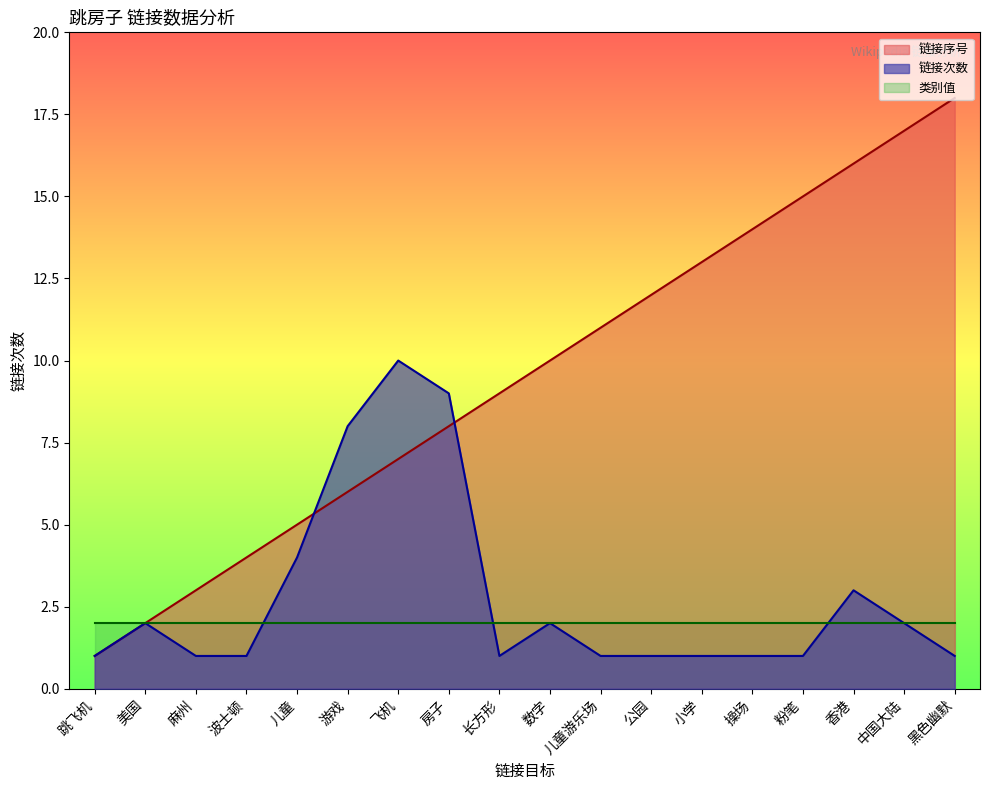

Where is 链接序号 nearest to the value 9?

长方形